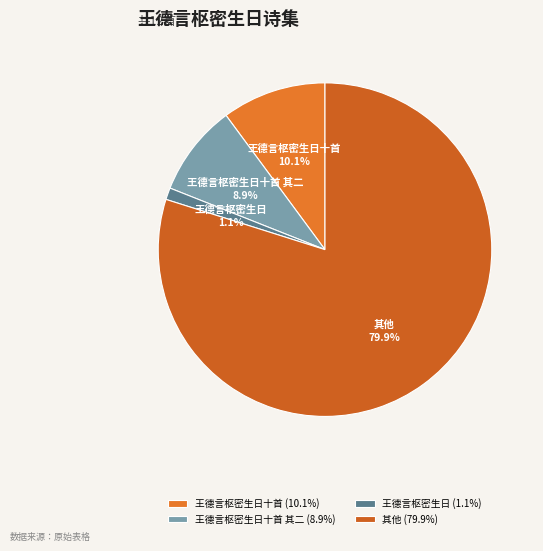

Does 王德言枢密生日十首 其二 represent more than half of the total?

No